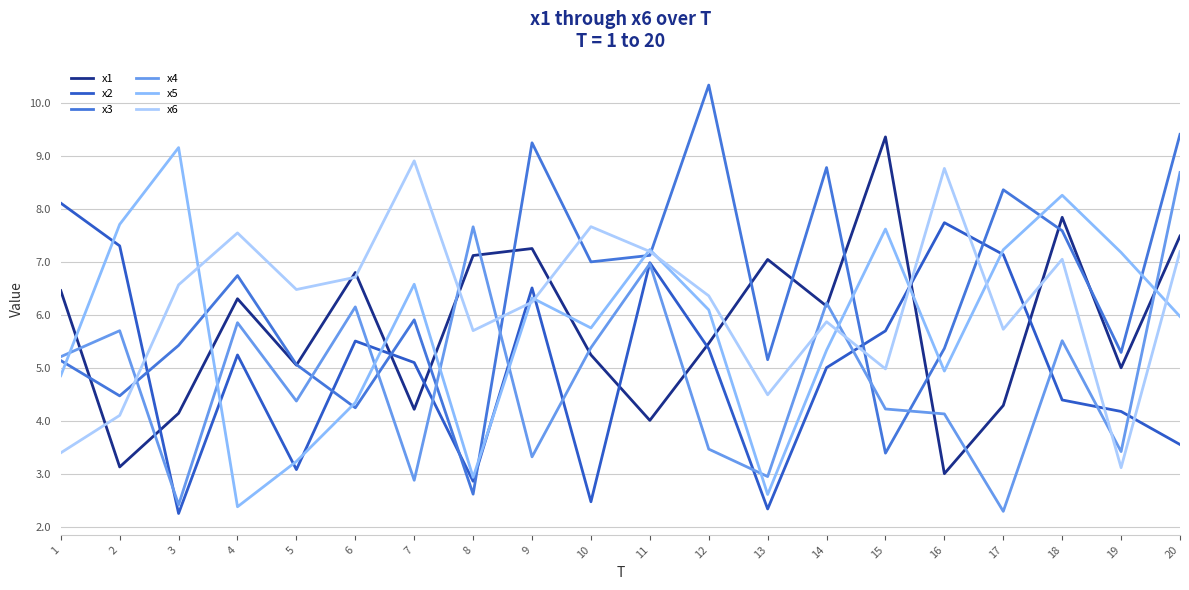

How many lines are shown in the chart?

6